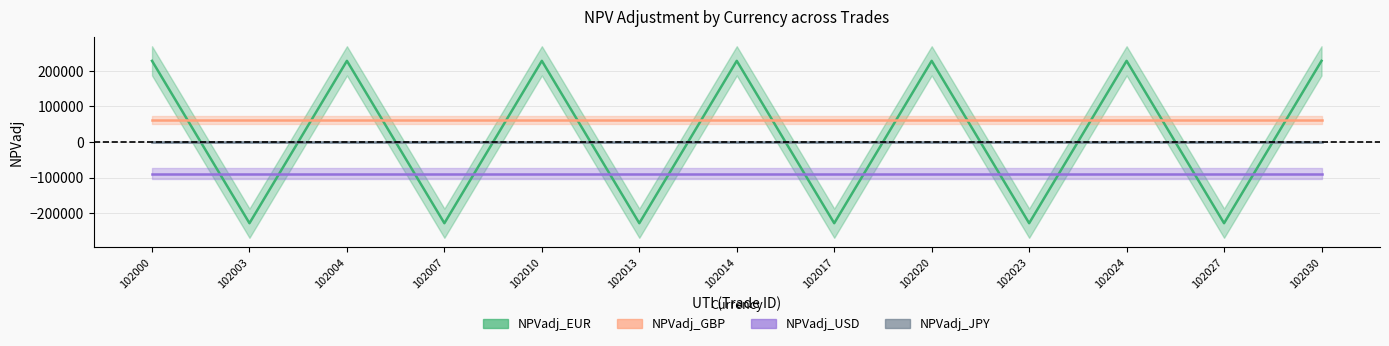

At which category does the chart reach its peak across all series?

102000